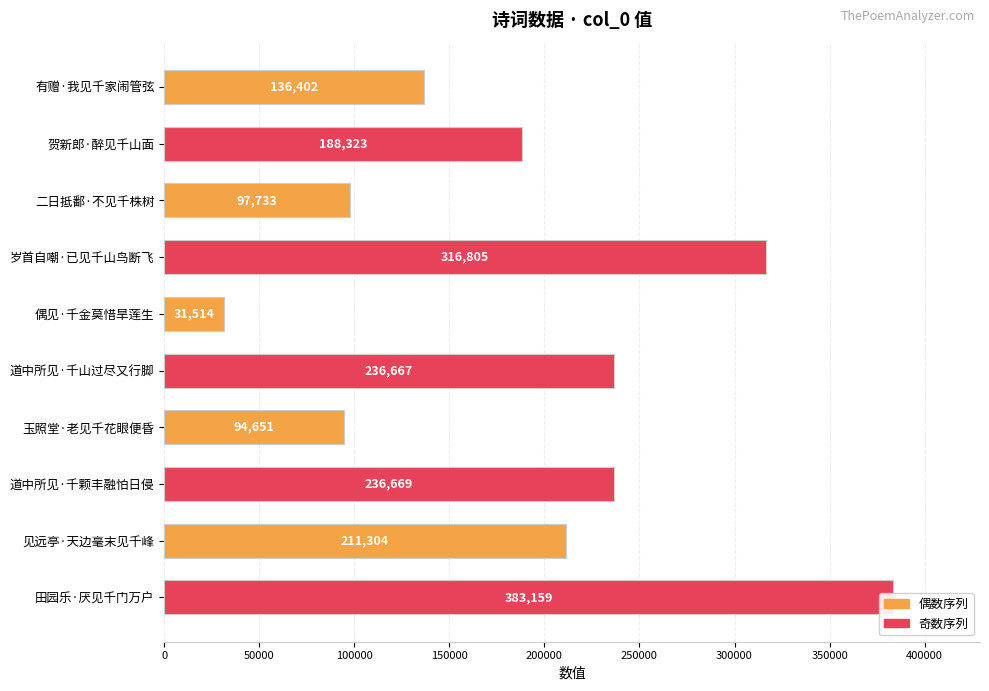

Is it true that the value at 田园乐·厌见千门万户 is 257609?

False